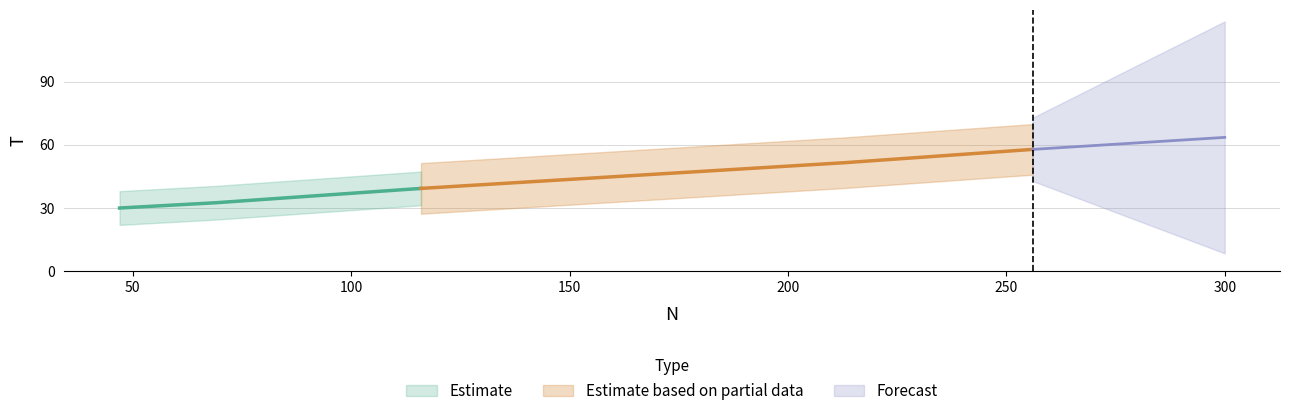

True or false: the data has more than 2 interior local peaks.

False